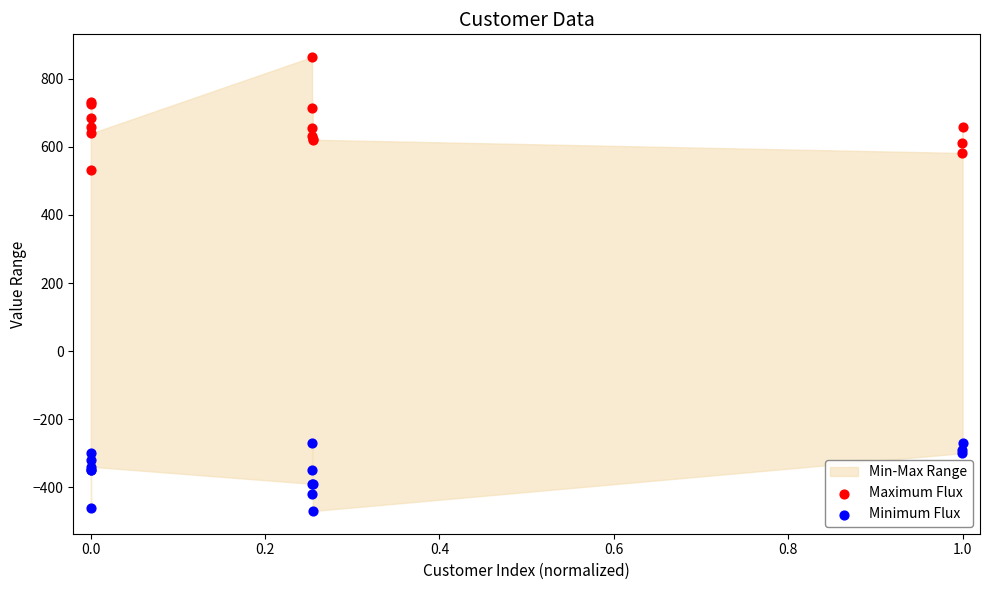

Which series has the widest spread of Y values?

Maximum Flux